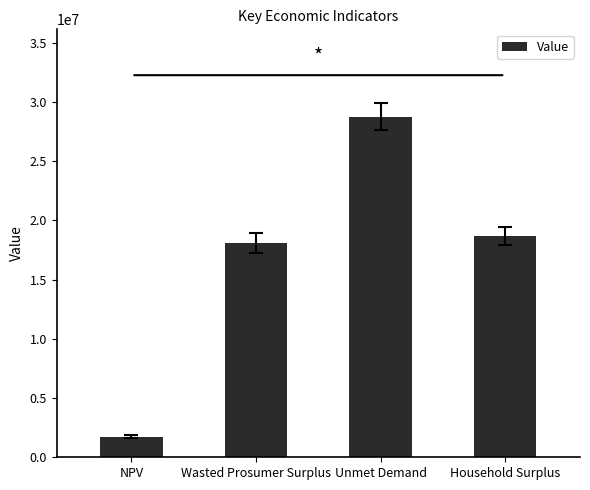

What is the greatest value displayed?

28755855.3